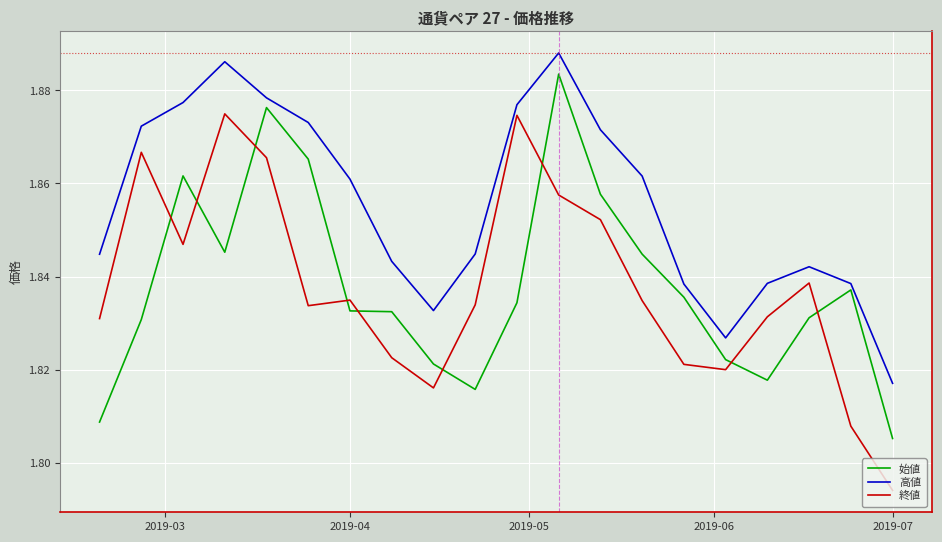

Rank the series by their maximum value, from highest to lowest.

高値, 始値, 終値